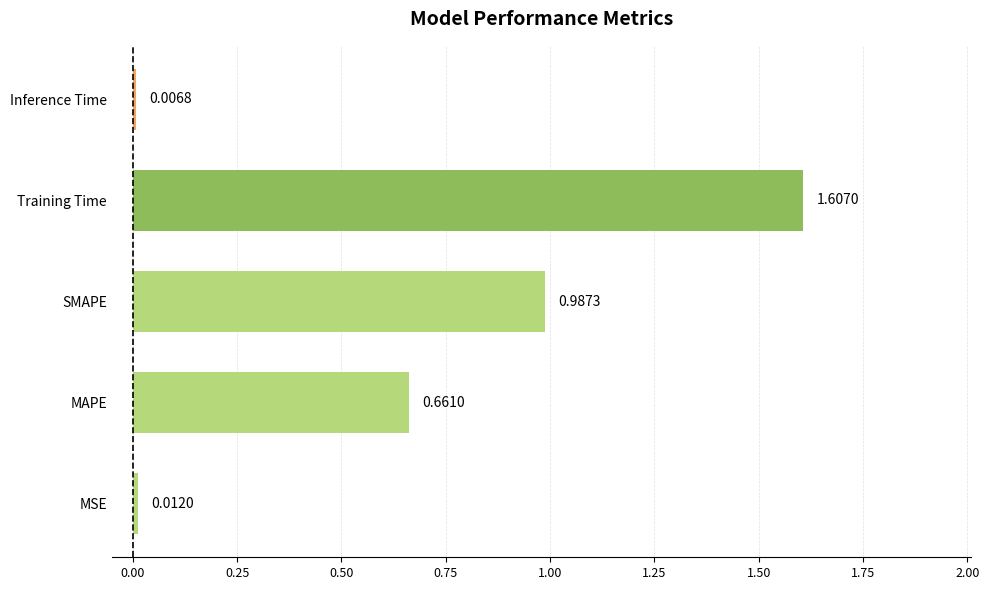

List the labels in order of value, smallest first.

Inference Time, MSE, MAPE, SMAPE, Training Time